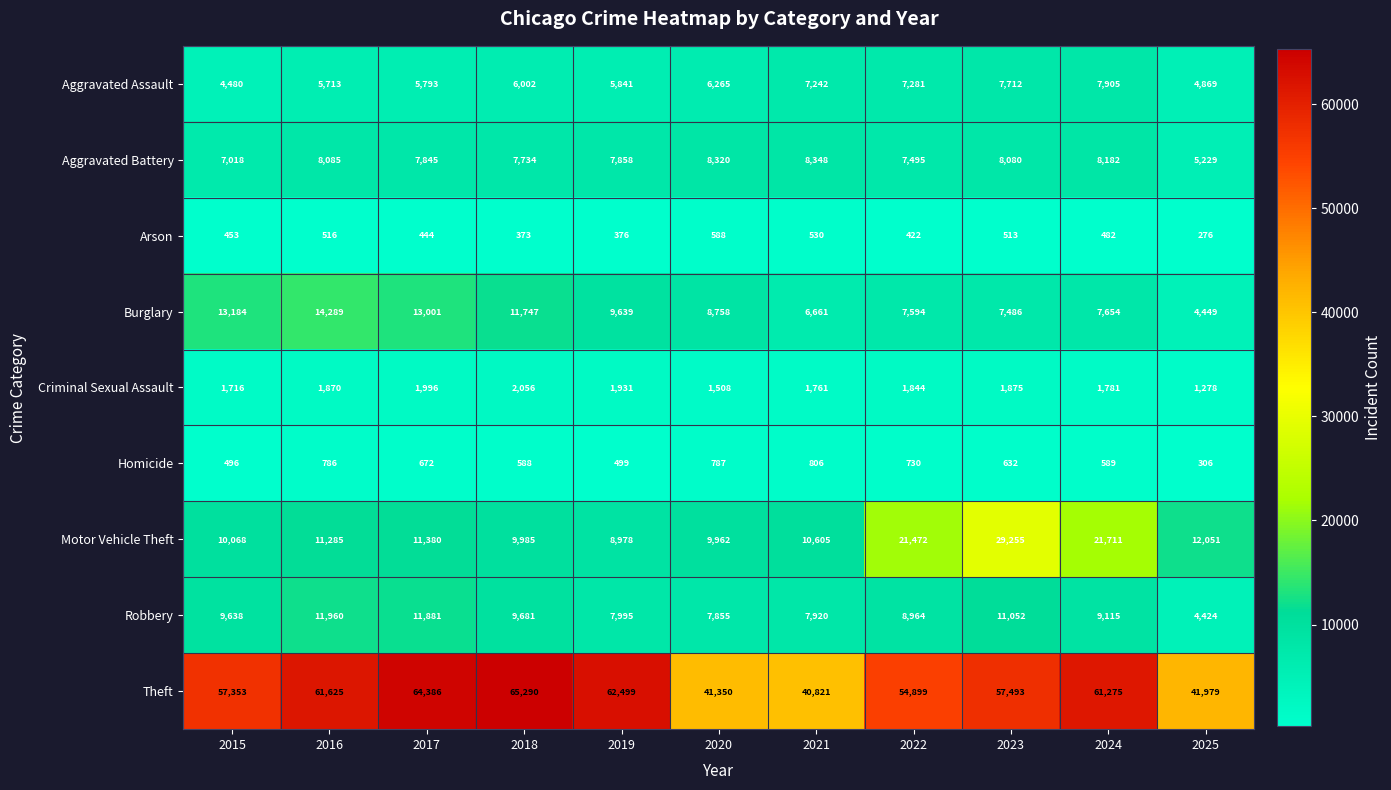

What value does the Theft series have at 2018, to the nearest 10?

65290